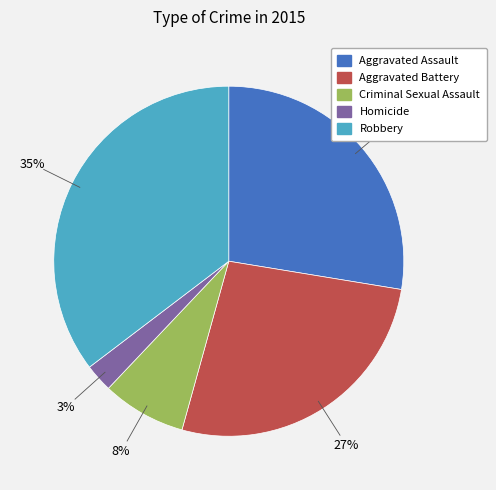

Count the number of slices in the pie.

5